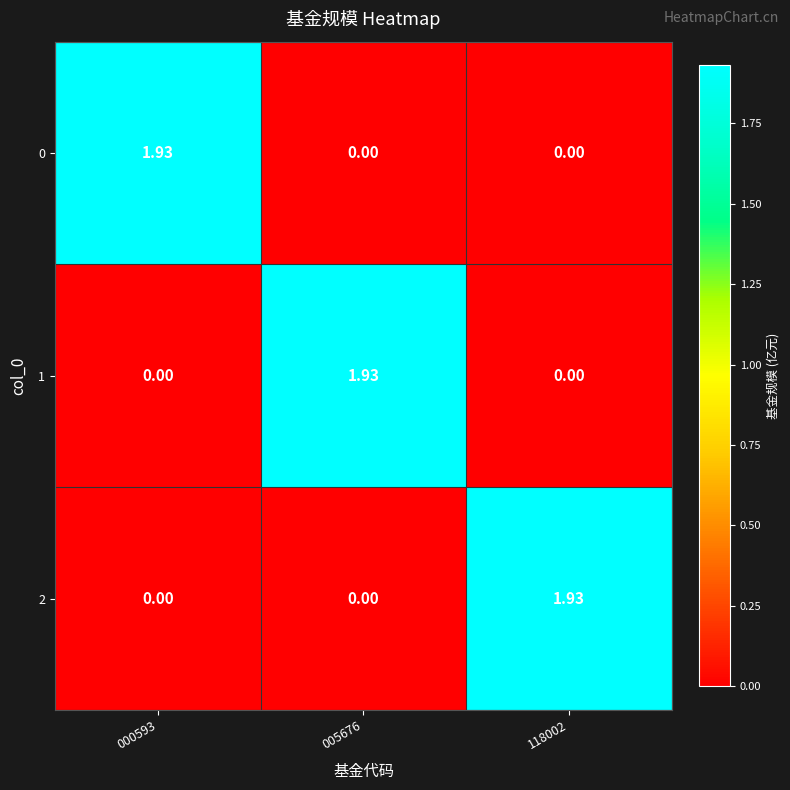

Is the value of 2 at 118002 greater than the value of 1 at 000593?

Yes